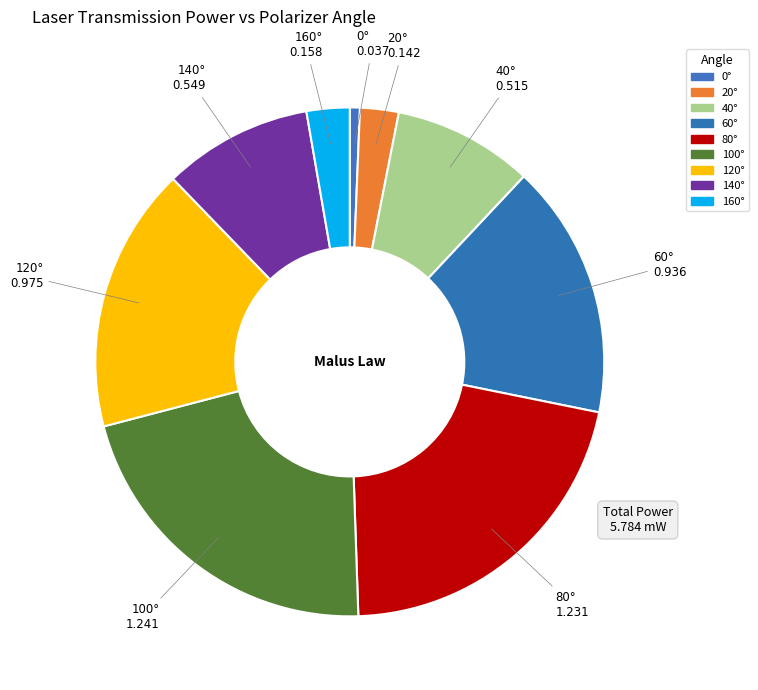

Rank the categories by value from lowest to highest.

0°, 20°, 160°, 40°, 140°, 60°, 120°, 80°, 100°